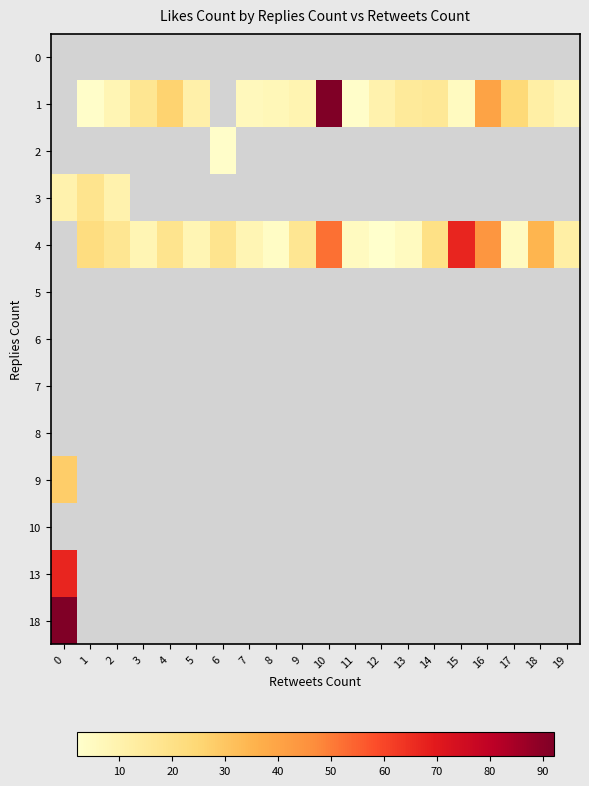

How many categories are shown in the chart?

20